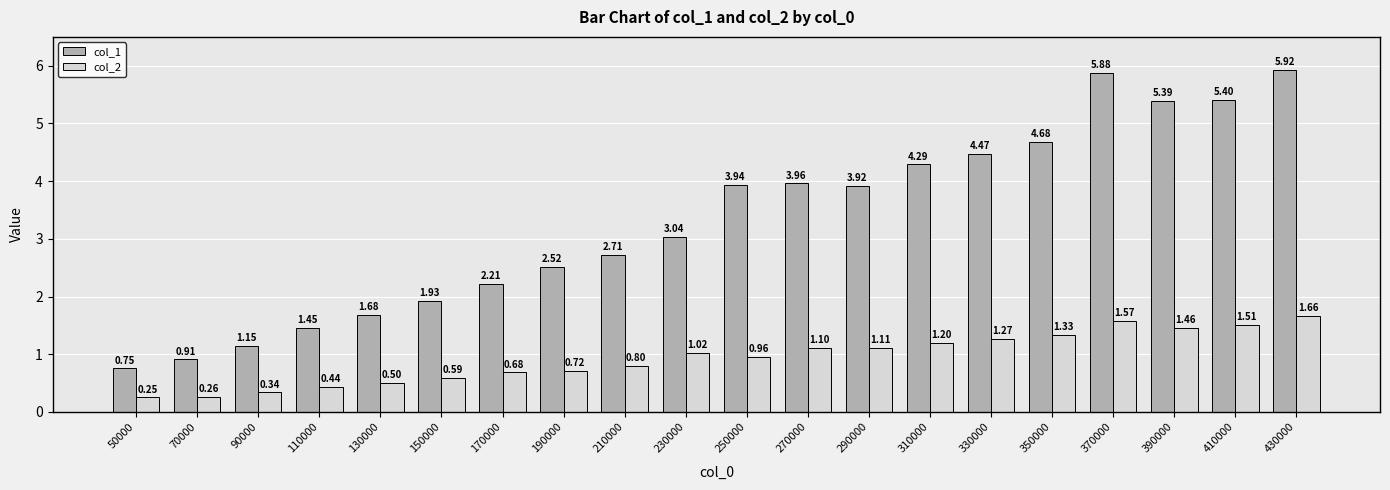

What is the difference between the col_2 values at 50000 and 230000?

0.8